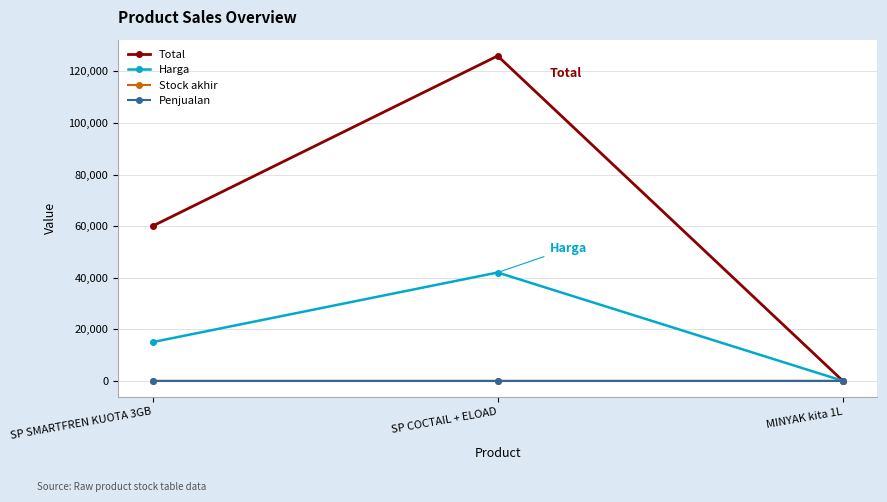

List the labels in order of Harga value, smallest first.

MINYAK kita 1L, SP SMARTFREN KUOTA 3GB, SP COCTAIL + ELOAD